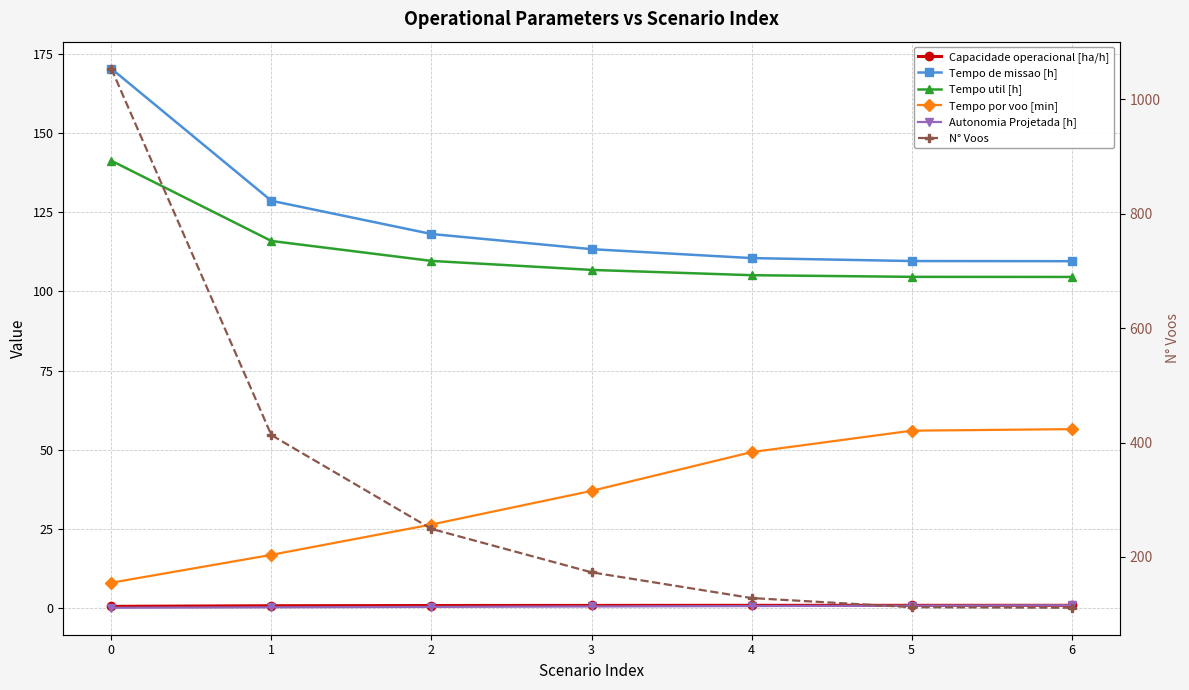

Which has a higher value, 1 or 6?

6